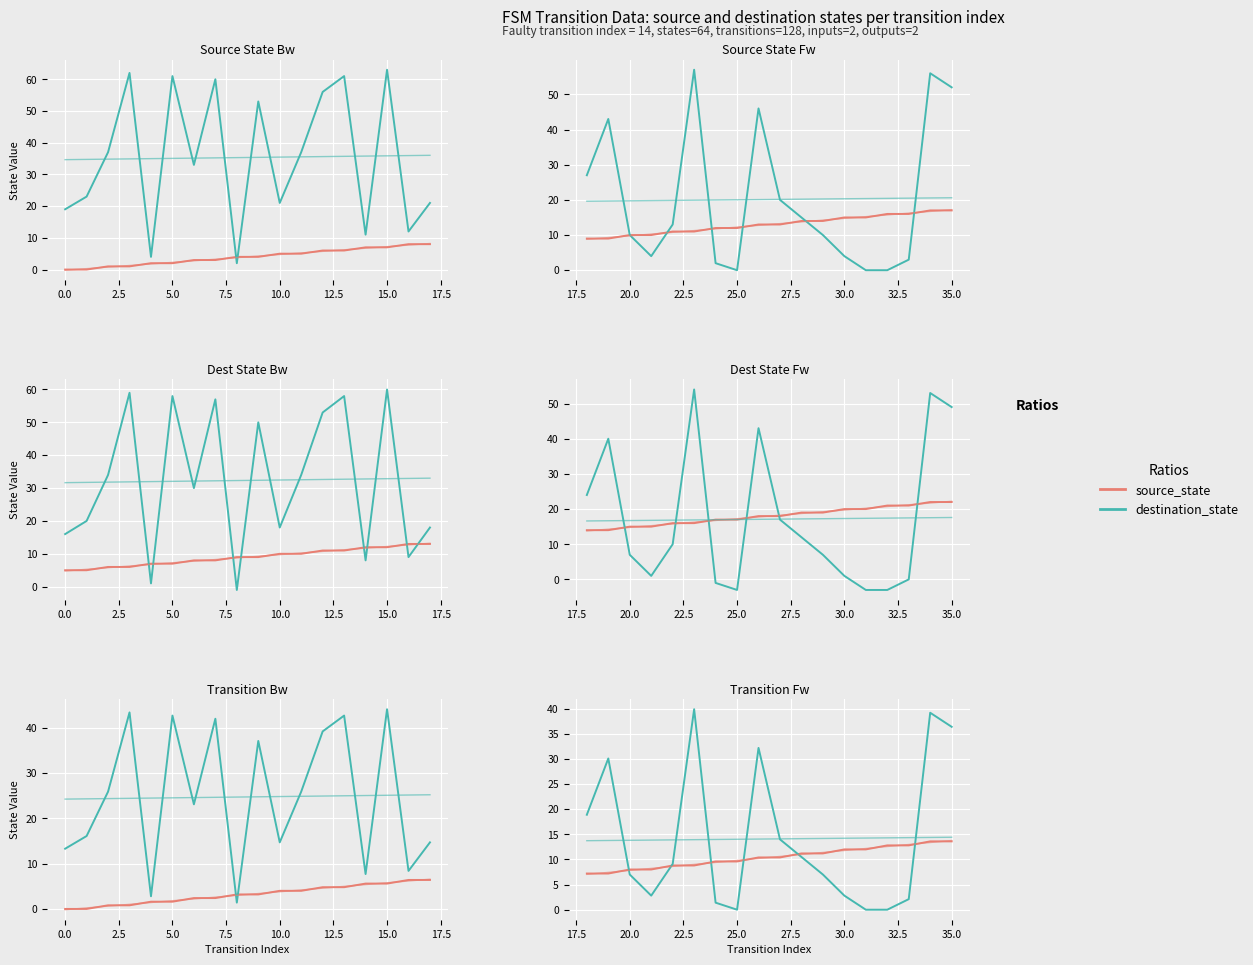

Which series changed the most between 12.5 and 20.0?

destination_state